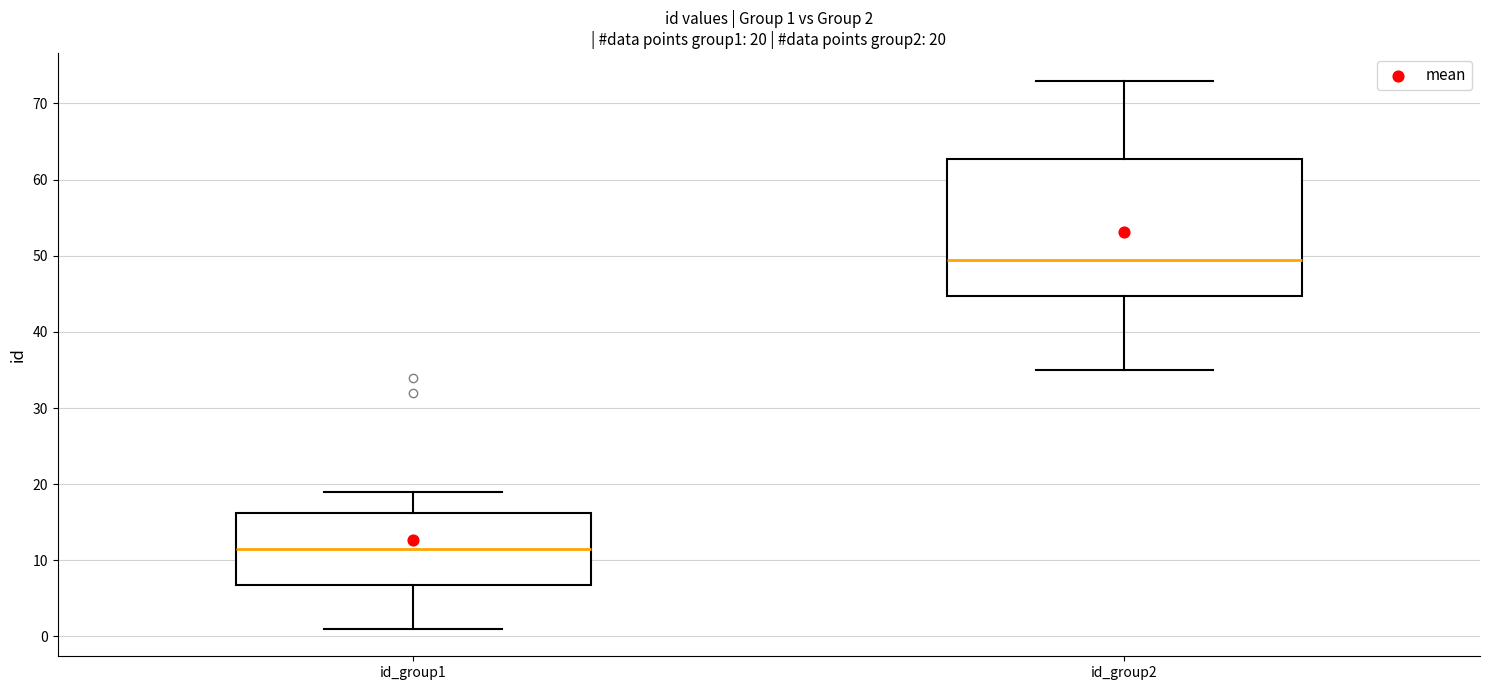

Which box's median line is the highest?

id_group2